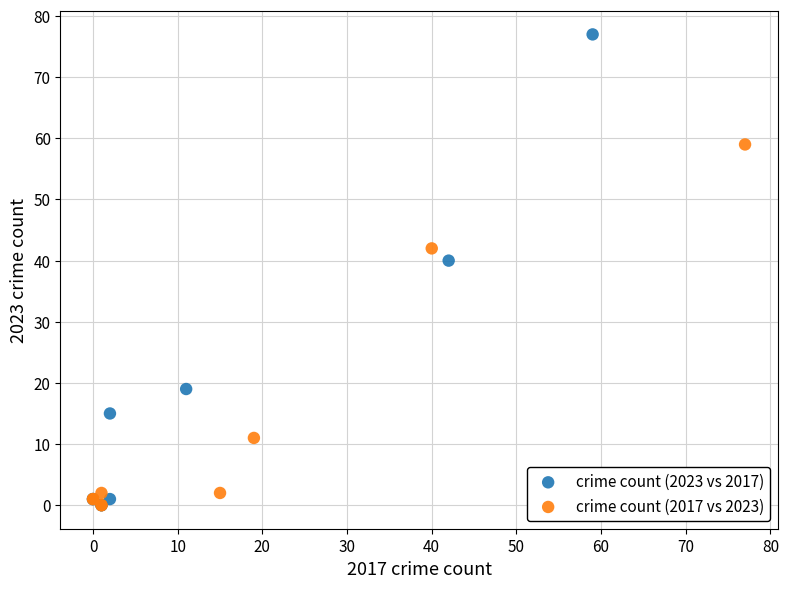

Which series has the largest Y range (max minus min)?

crime count (2023 vs 2017)